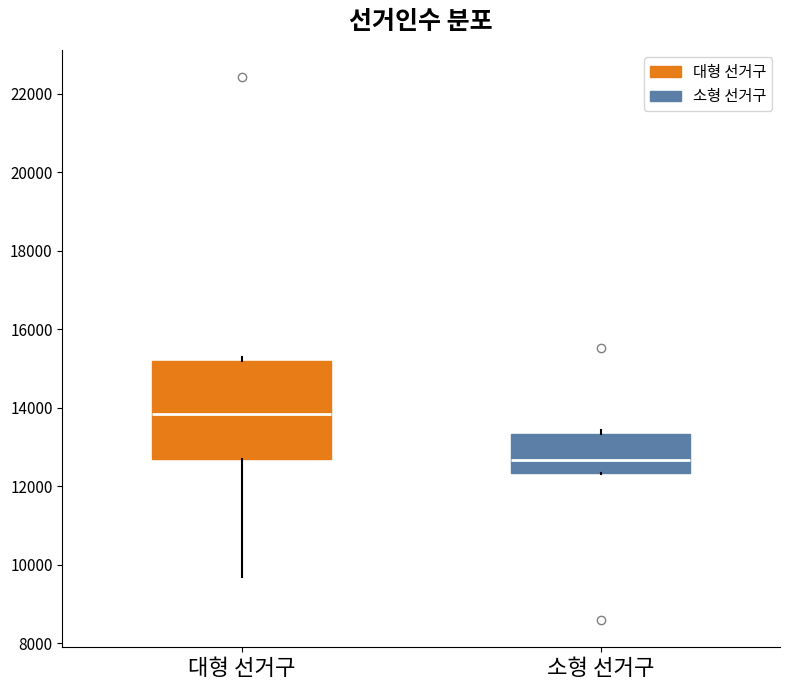

Reading left to right, transcribe this box plot: for each box, give where its median line is, the range the box spans, and where its two whiskers end, as read against the y-axis. The values are not printed on the chart, so give them approximately, as read against the axis.

대형 선거구: median 13800, box 12600 to 15200, whiskers 9600 to 15400
소형 선거구: median 12600, box 12400 to 13400, whiskers 12400 to 13400 (just above the box's upper edge)